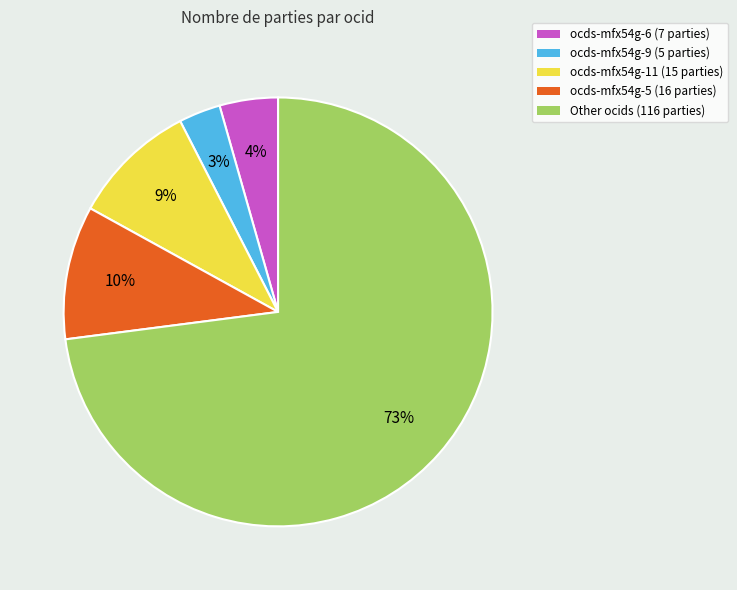

How many slices are in this pie chart?

5